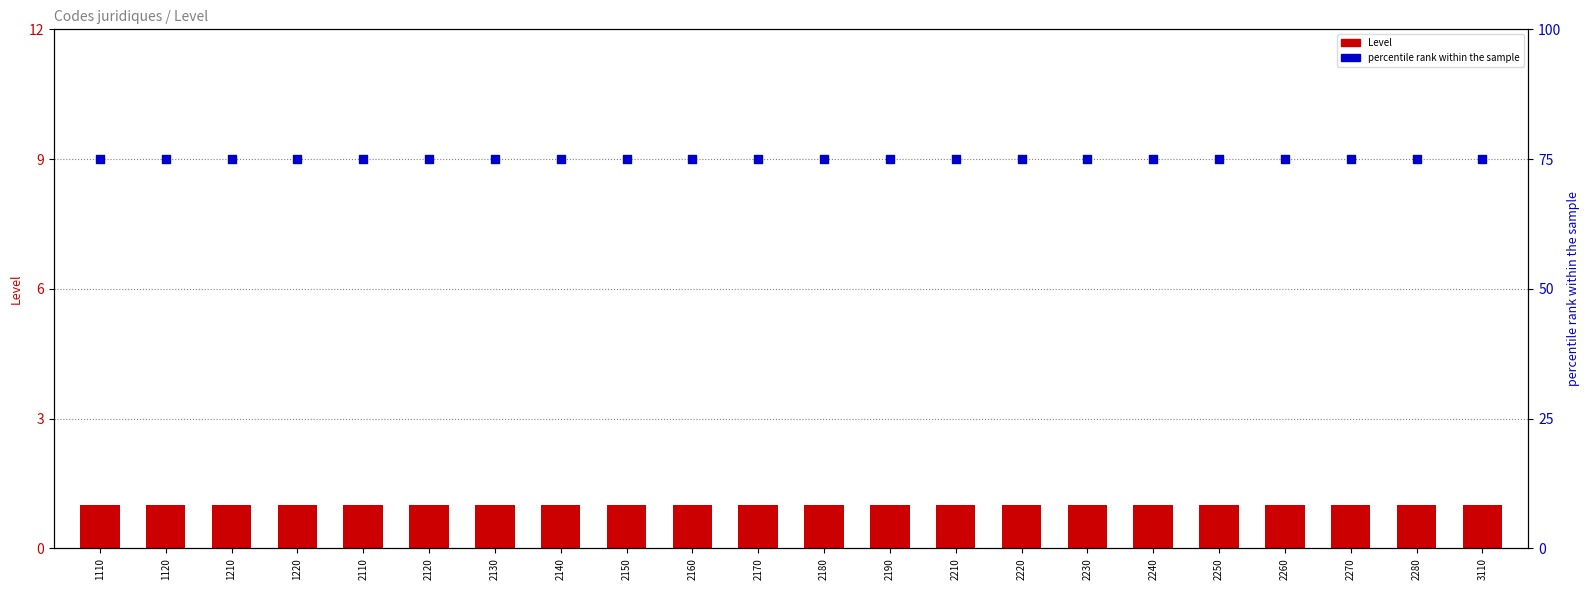

Which series has the largest Y range (max minus min)?

Level